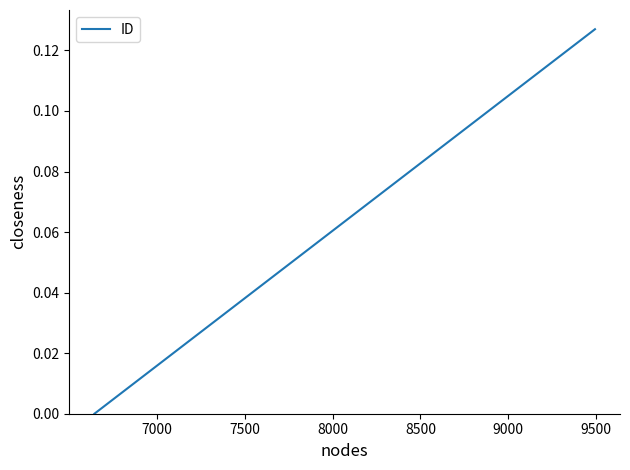

What is the value of the 3rd point from the left?

0.1